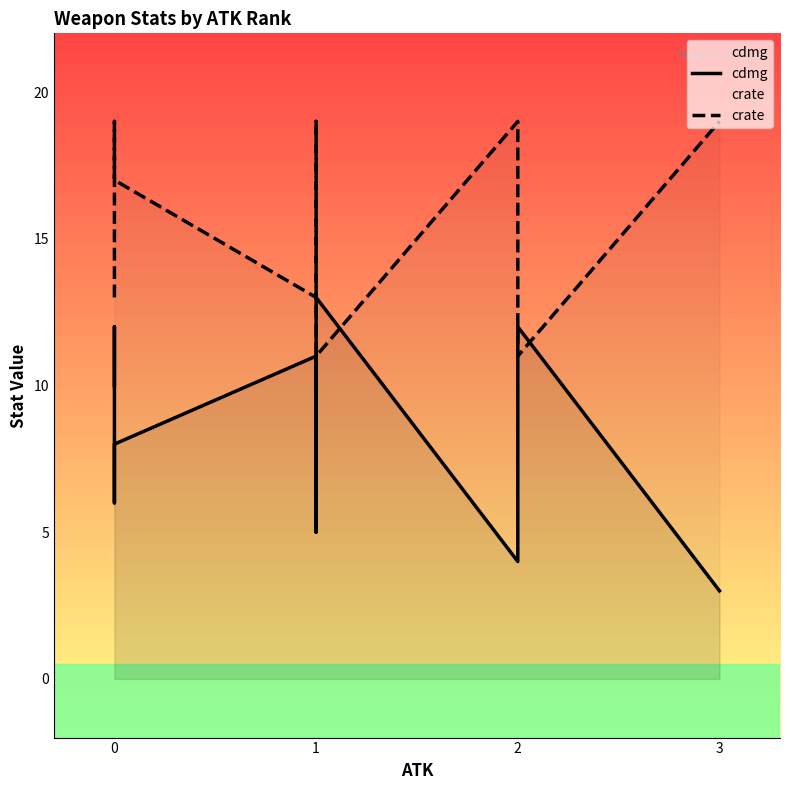

What is the difference between the second highest and second lowest values in the crate series?

8